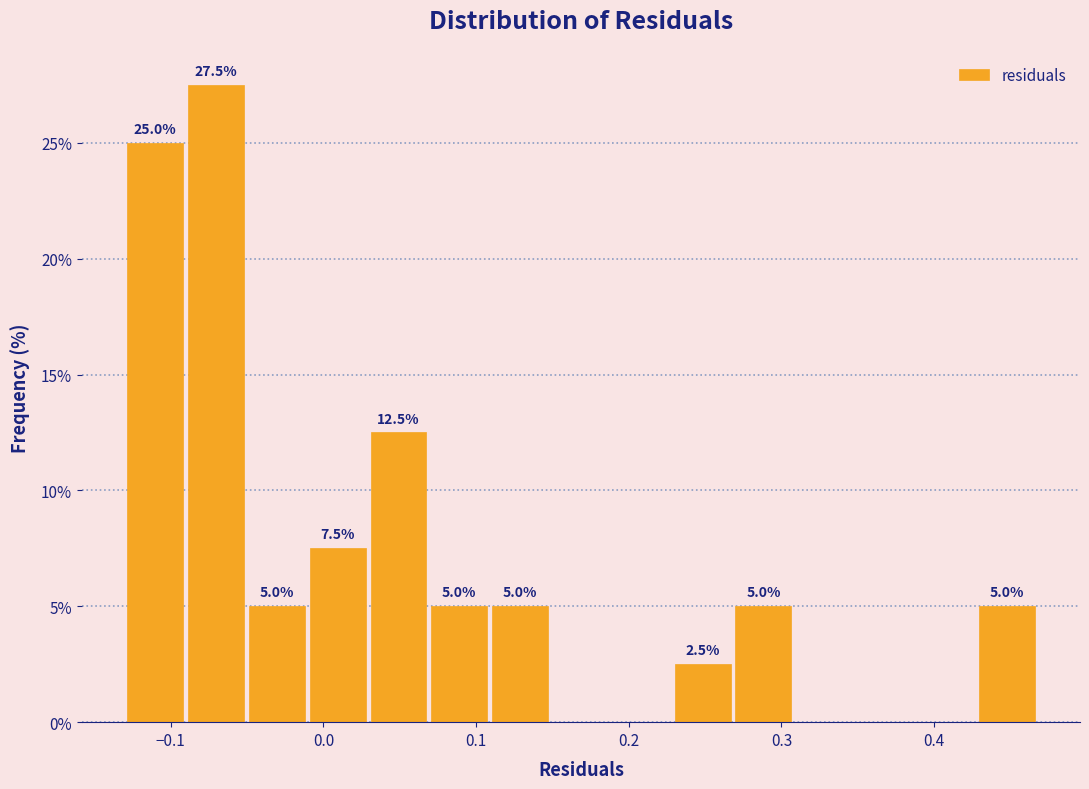

Around what value on the x-axis is the tallest bar? Give the approximate position of its centre, as read against the axis.

-0.07